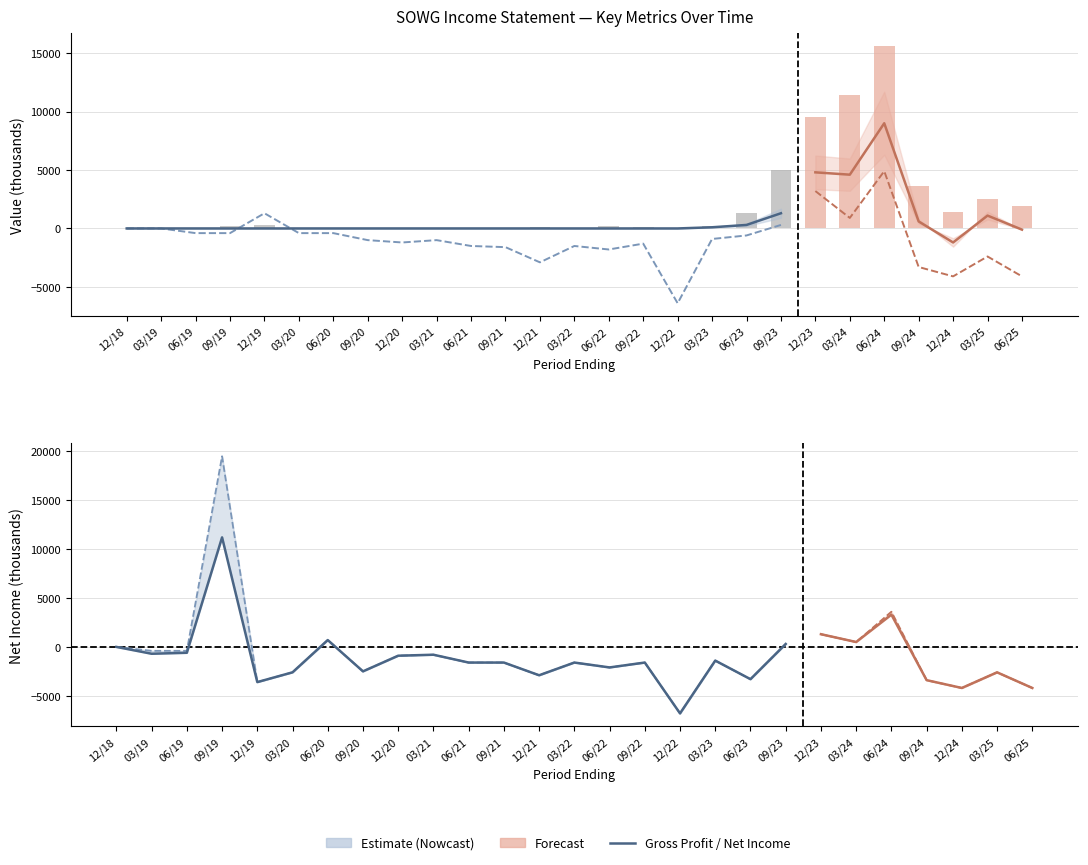

Which has a higher value, 09/21 or 09/19?

09/21